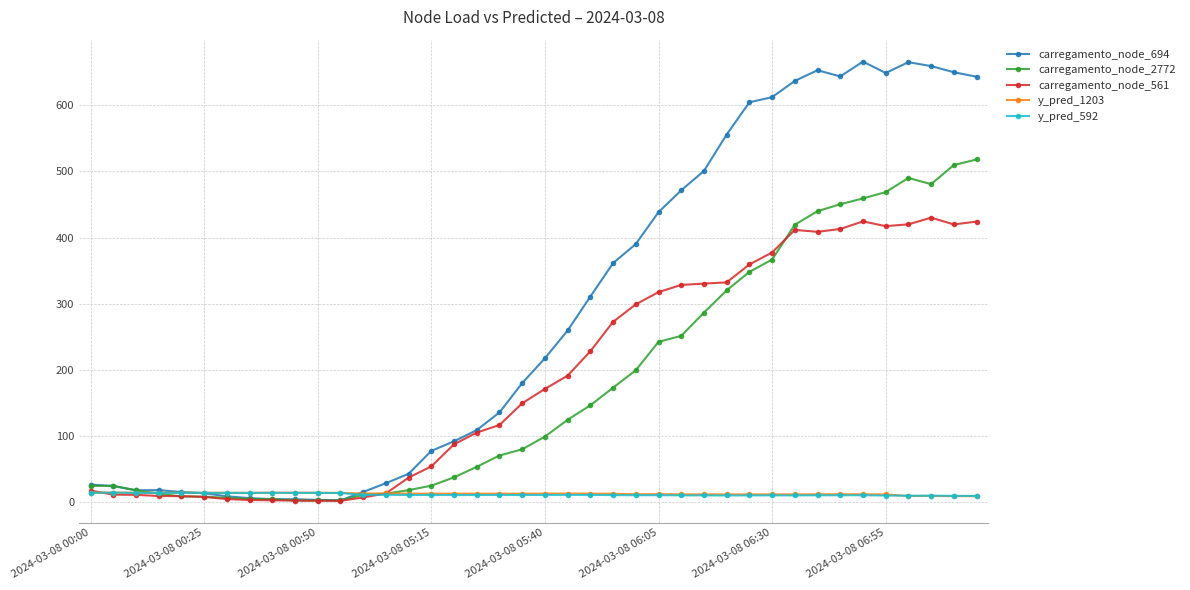

What is the highest value of the carregamento_node_2772 series?

518.0